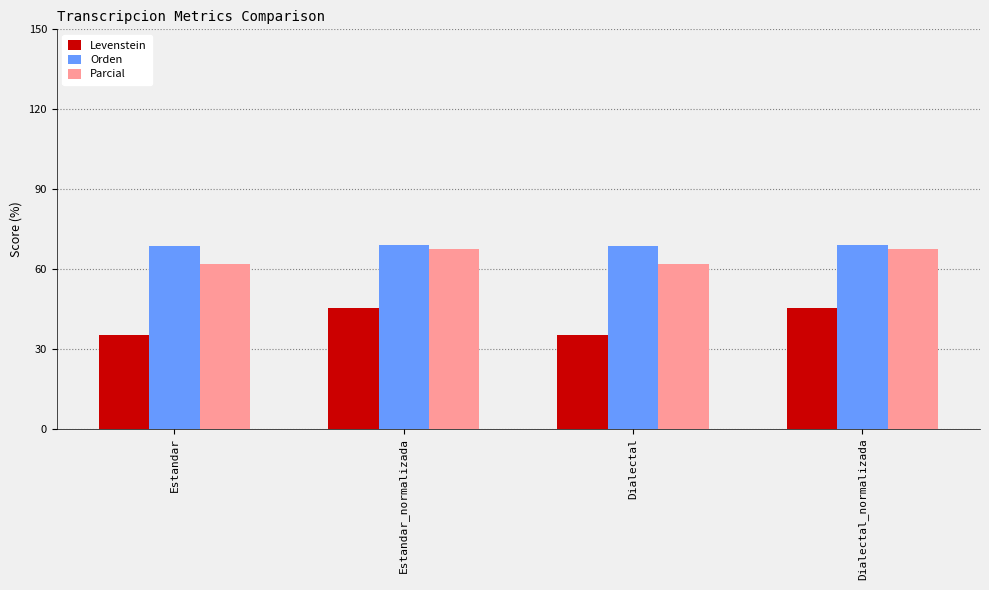

What is the value of the Orden bar at the 4th from the left?

68.9